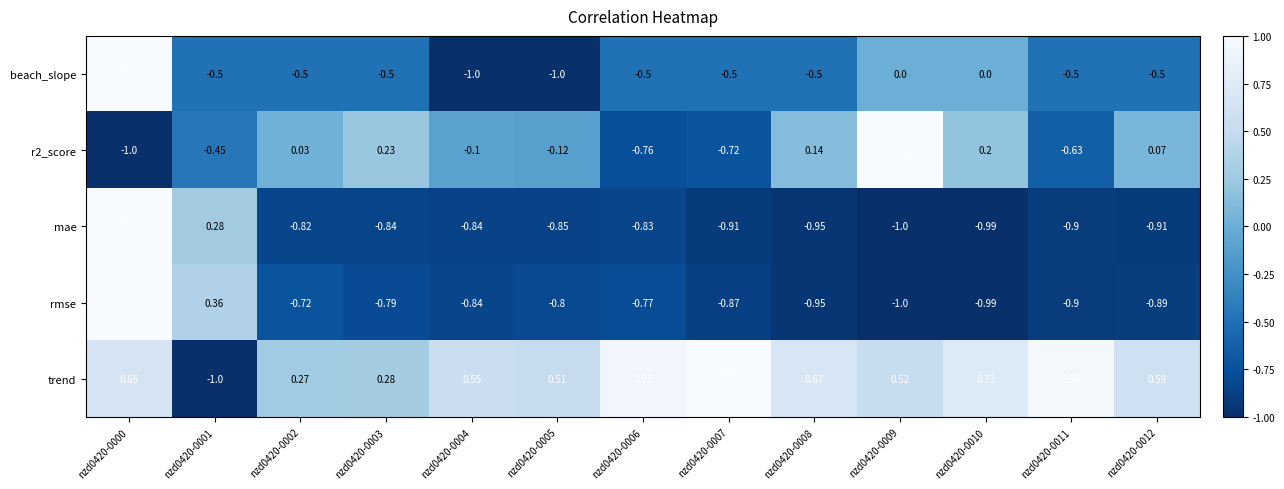

How many data points in trend are above 0?

12